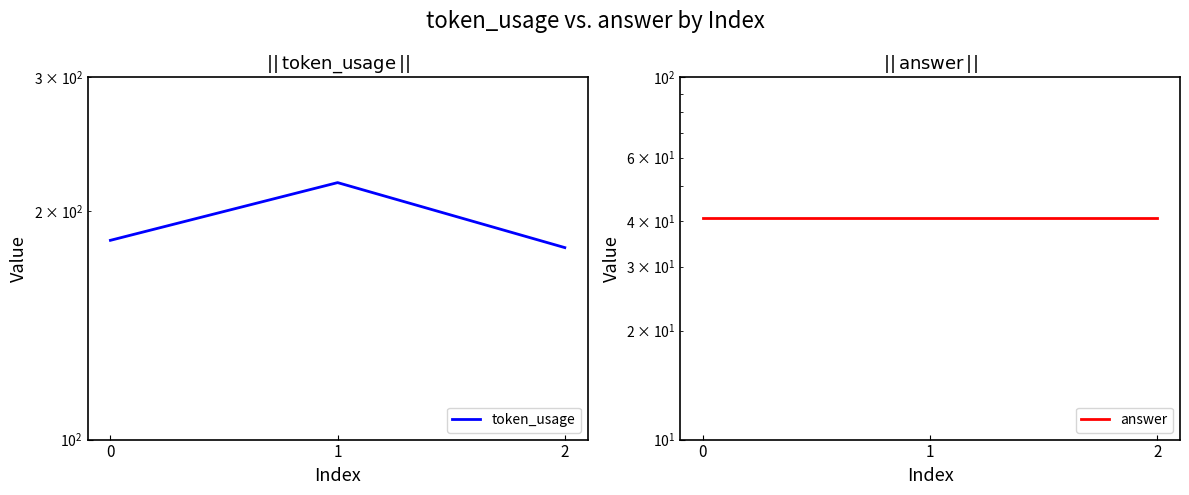

What is the maximum value for answer?

41